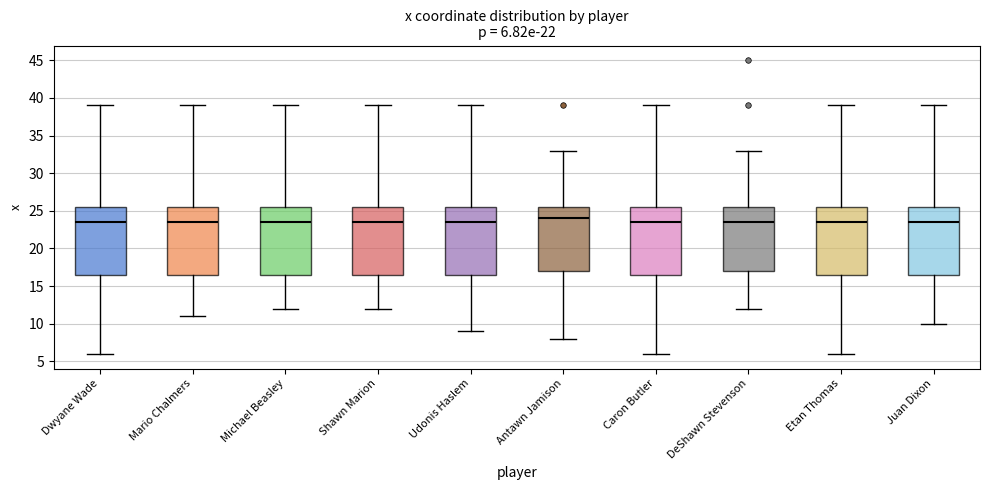

Which box has the highest median line?

Antawn Jamison